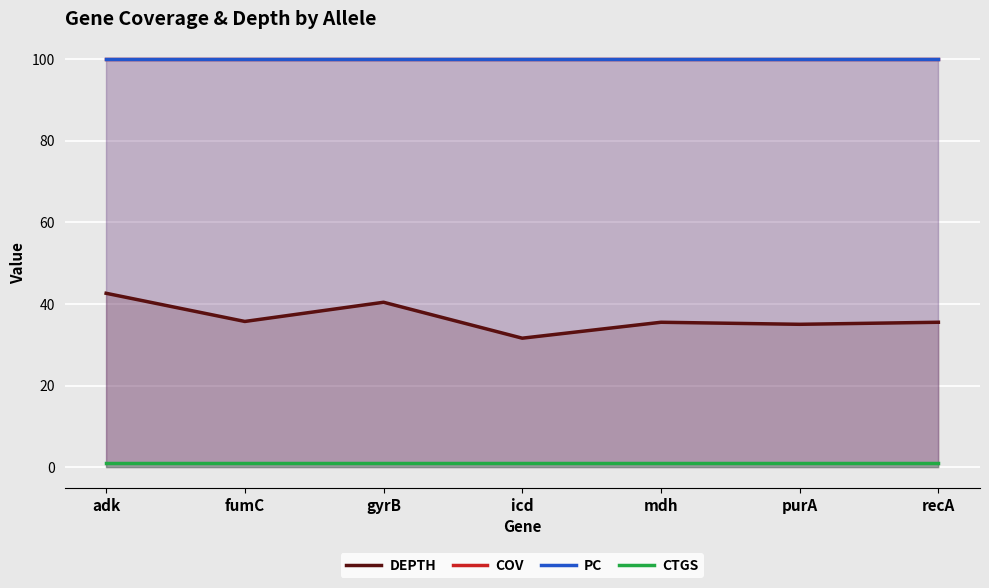

How many data points does each series have?

7